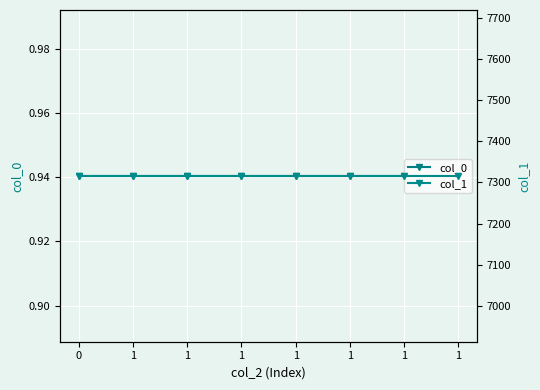

List the labels in order of col_1 value, smallest first.

0, 1, 1, 1, 1, 1, 1, 1